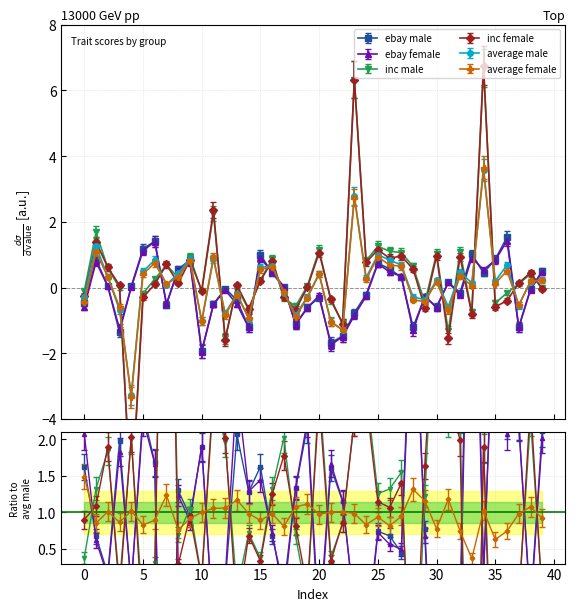

Which category has the highest value across all series?

34